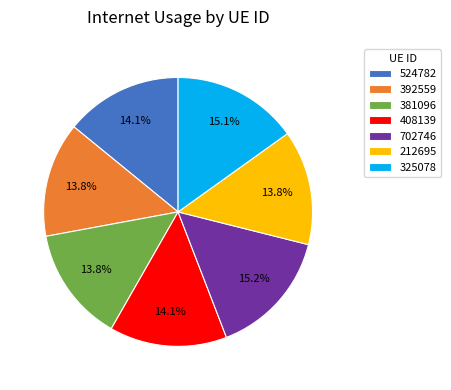

Is it true that 524782 is 14% of the pie?

True